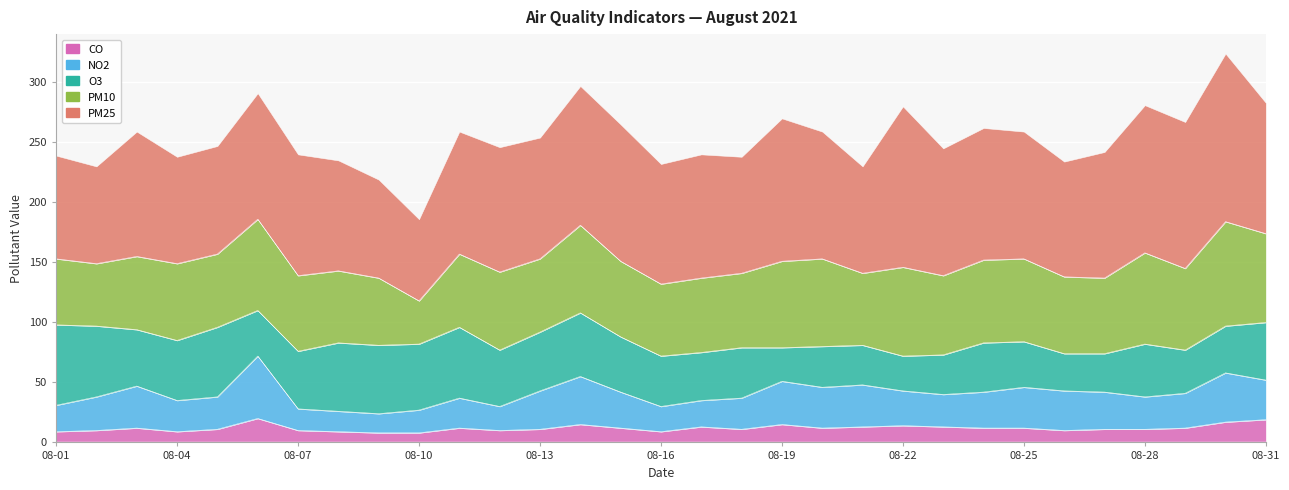

Reading left to right, list all the values displayed in this chart.

pm25: 08-01=86	08-02=81	08-03=104	08-04=89	08-05=90	08-06=105	08-07=101	08-08=92	08-09=82	08-10=68	08-11=102	08-12=104	08-13=101	08-14=116	08-15=114	08-16=100	08-17=103	08-18=97	08-19=119	08-20=106	08-21=89	08-22=134	08-23=106	08-24=110	08-25=106	08-26=96	08-27=105	08-28=123	08-29=122	08-30=140	08-31=109
pm10: 08-01=55	08-02=52	08-03=61	08-04=64	08-05=61	08-06=76	08-07=63	08-08=60	08-09=56	08-10=36	08-11=61	08-12=65	08-13=61	08-14=73	08-15=63	08-16=60	08-17=62	08-18=62	08-19=72	08-20=73	08-21=60	08-22=74	08-23=66	08-24=69	08-25=69	08-26=64	08-27=63	08-28=76	08-29=68	08-30=87	08-31=74
o3: 08-01=67	08-02=59	08-03=47	08-04=50	08-05=58	08-06=38	08-07=48	08-08=57	08-09=57	08-10=55	08-11=59	08-12=47	08-13=49	08-14=53	08-15=46	08-16=42	08-17=40	08-18=42	08-19=28	08-20=34	08-21=33	08-22=29	08-23=33	08-24=41	08-25=38	08-26=31	08-27=32	08-28=44	08-29=36	08-30=39	08-31=48
no2: 08-01=22	08-02=28	08-03=35	08-04=26	08-05=27	08-06=52	08-07=18	08-08=17	08-09=16	08-10=19	08-11=25	08-12=20	08-13=32	08-14=40	08-15=30	08-16=21	08-17=22	08-18=26	08-19=36	08-20=34	08-21=35	08-22=29	08-23=27	08-24=30	08-25=34	08-26=33	08-27=31	08-28=27	08-29=29	08-30=41	08-31=33
co: 08-01=9	08-02=10	08-03=12	08-04=9	08-05=11	08-06=20	08-07=10	08-08=9	08-09=8	08-10=8	08-11=12	08-12=10	08-13=11	08-14=15	08-15=12	08-16=9	08-17=13	08-18=11	08-19=15	08-20=12	08-21=13	08-22=14	08-23=13	08-24=12	08-25=12	08-26=10	08-27=11	08-28=11	08-29=12	08-30=17	08-31=19